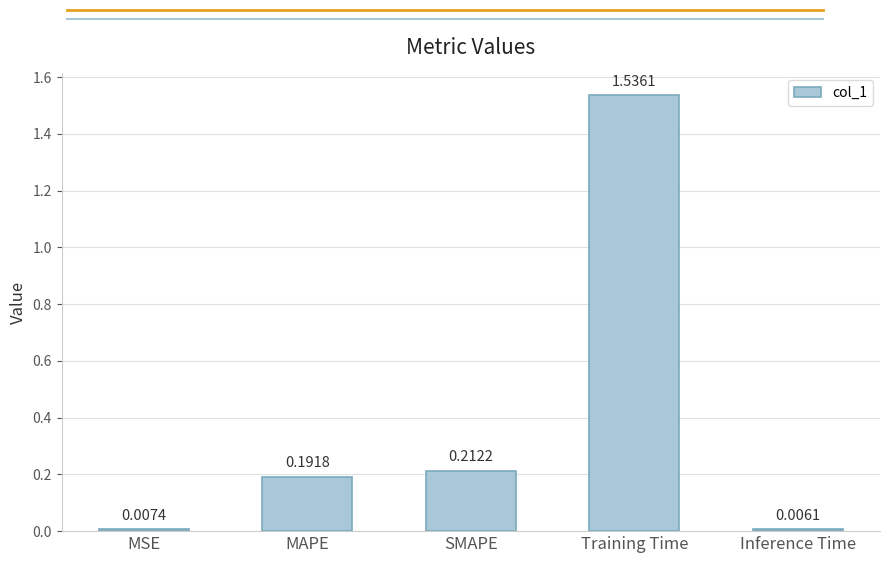

Where is the data nearest to the value 0?

Inference Time